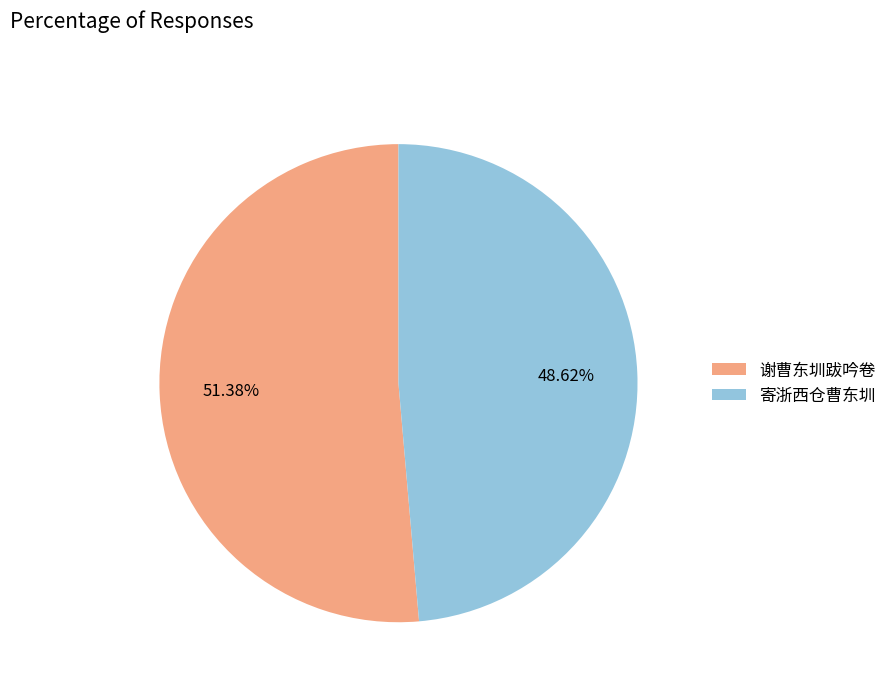

To the nearest percent, what portion does 谢曹东圳跋吟卷 represent?

51%